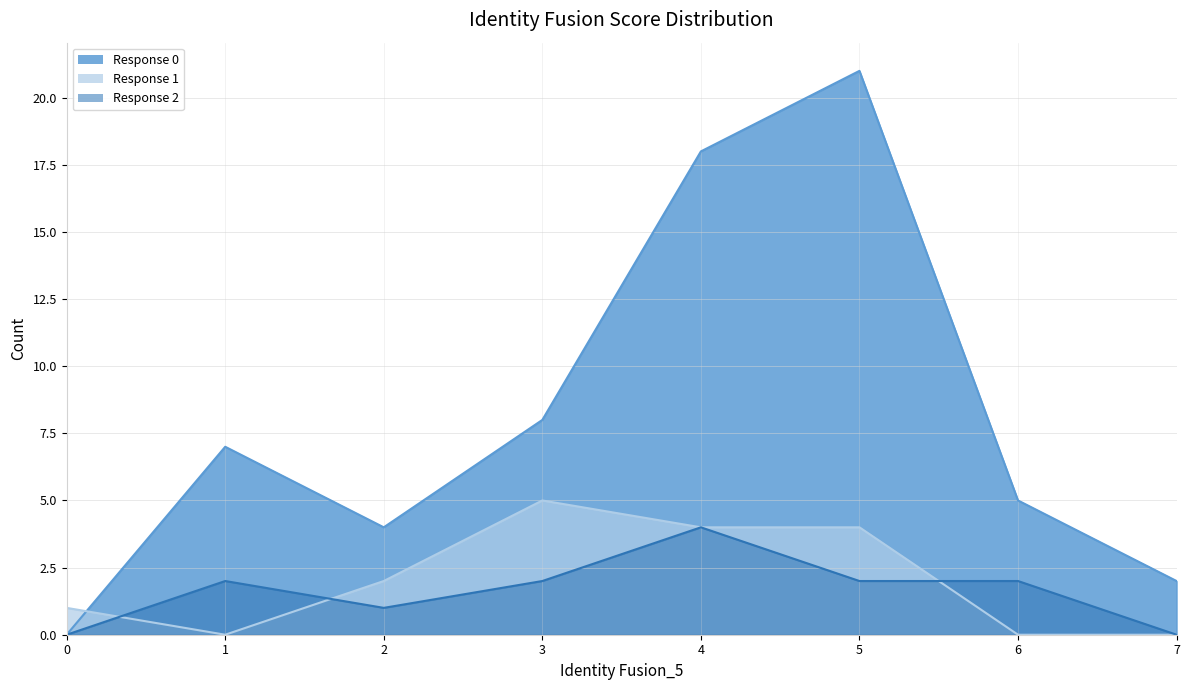

What is the average value of the 1 series?

2